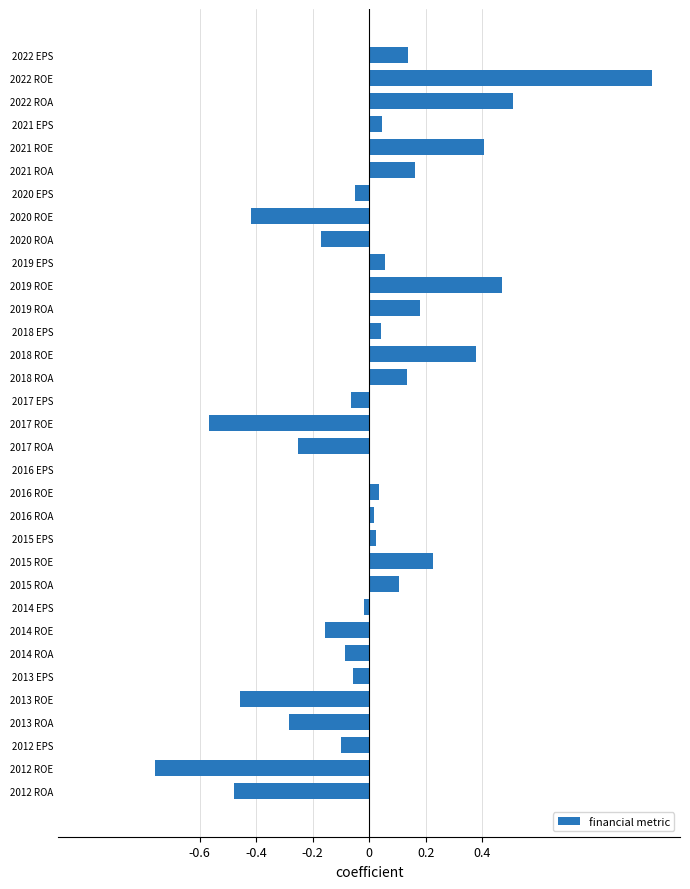

What is the approximate value at 2021 ROE?

0.4